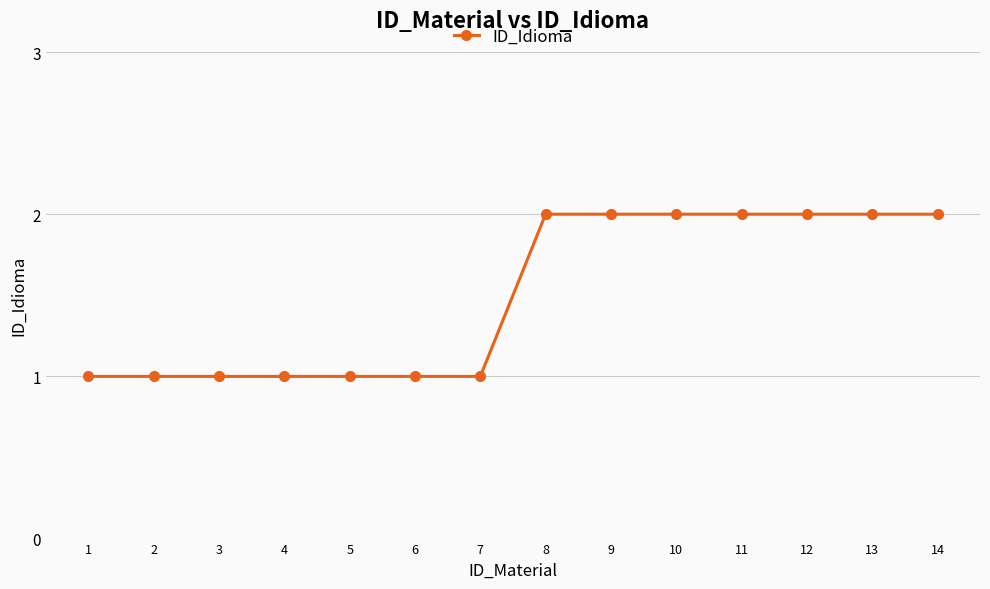

What is the value of the 2nd point from the left?

1